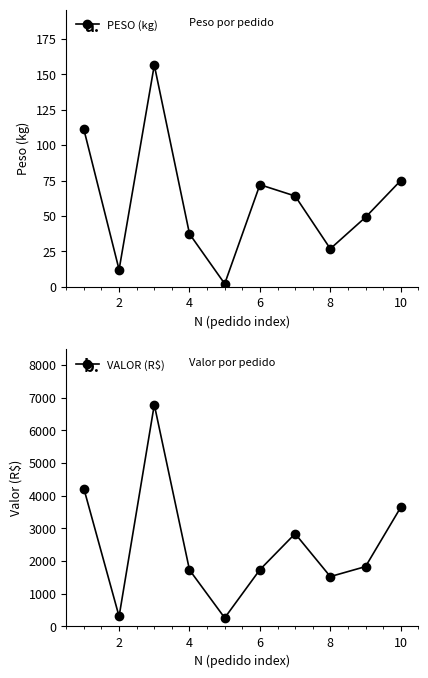

What is the difference between the second highest and second lowest values in the PESO (kg) series?

98.9